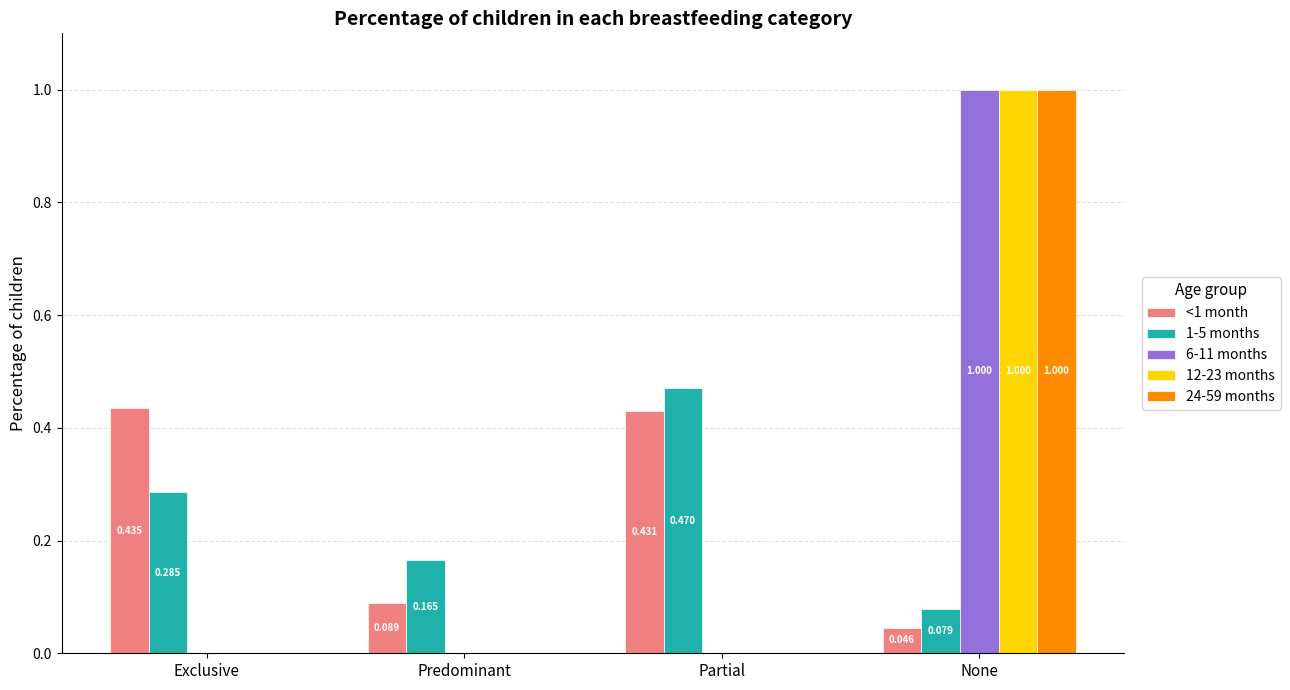

True or false: <1 month has a value of 0.1 at Exclusive.

False